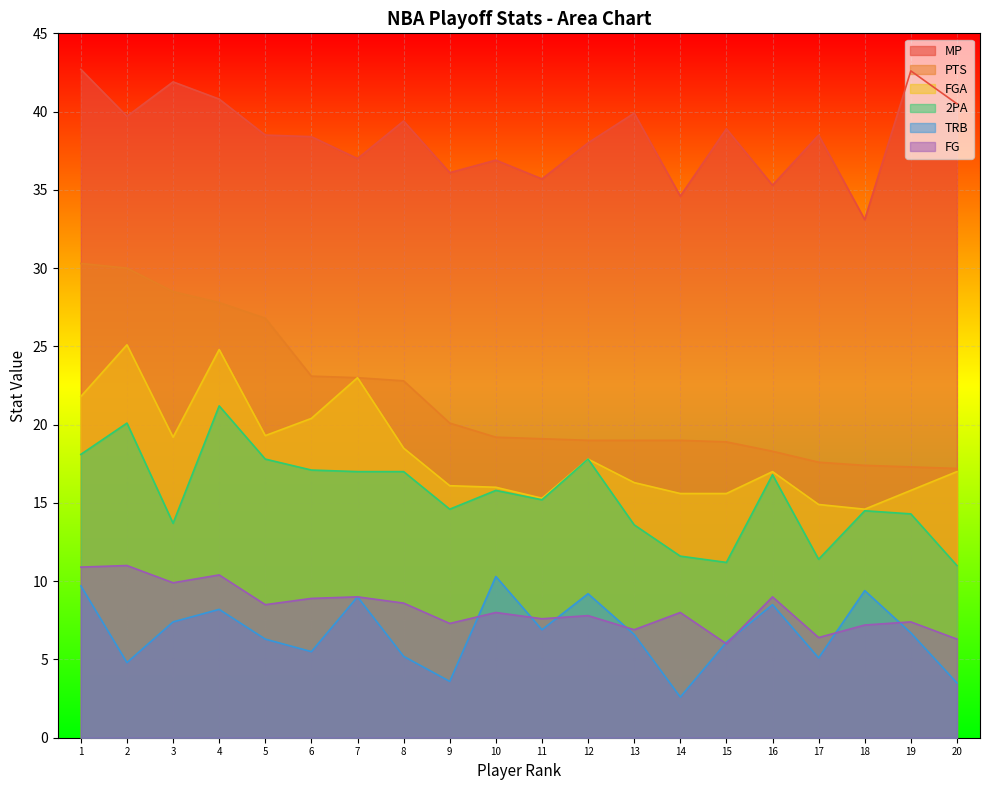

What is the average value of the 2PA series?

15.5